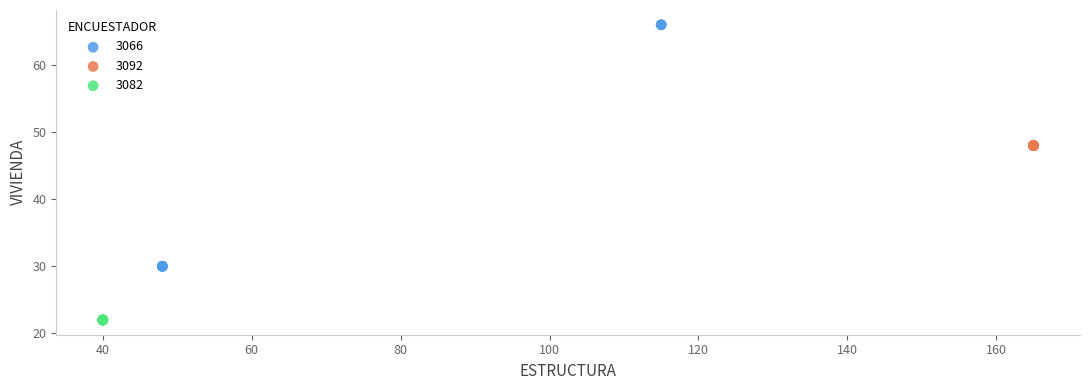

Which series reaches the minimum Y coordinate?

3082